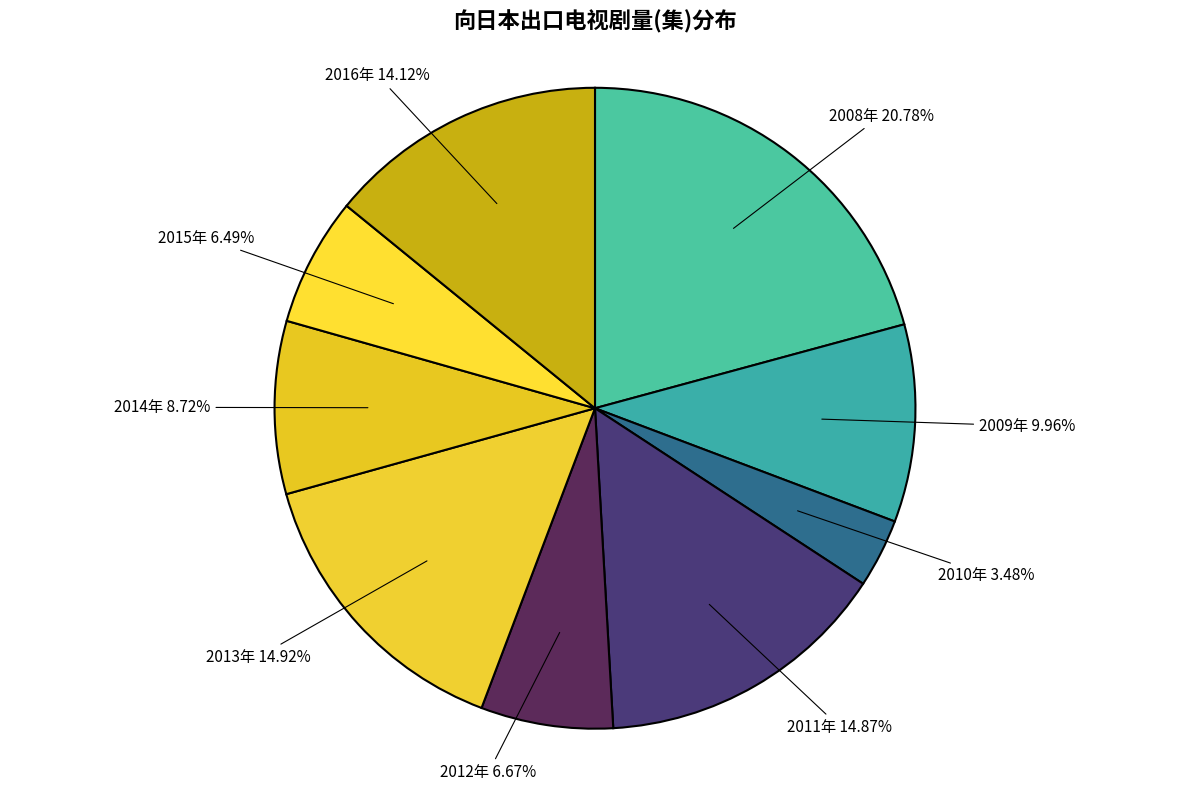

Count the number of slices in the pie.

9